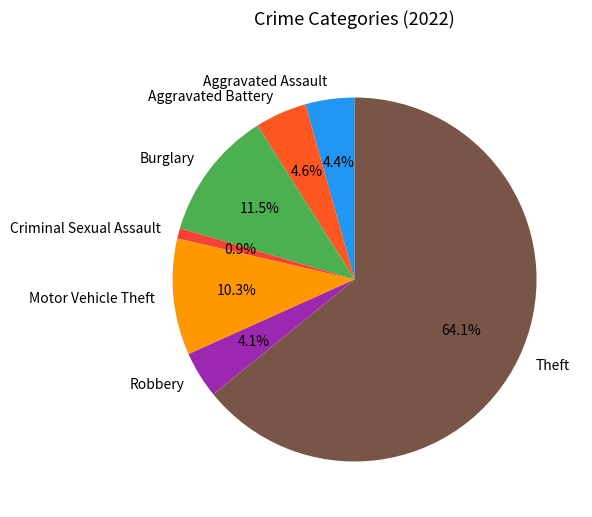

To the nearest percent, what is the average slice percentage?

14%